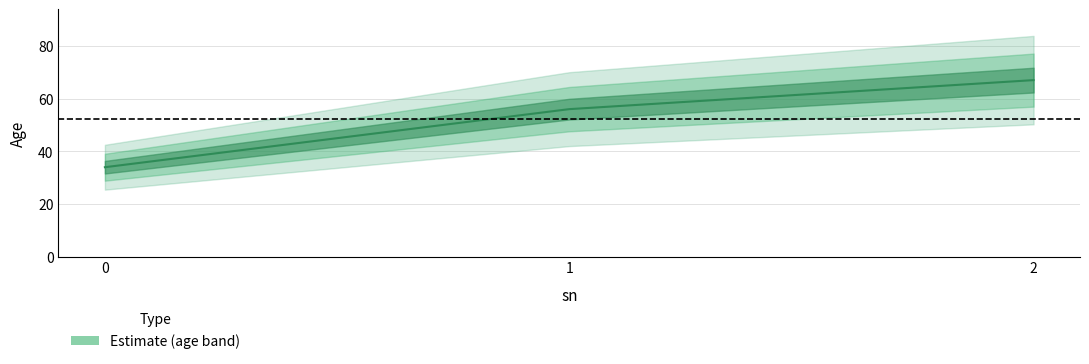

Which label corresponds to the largest value in the chart?

2